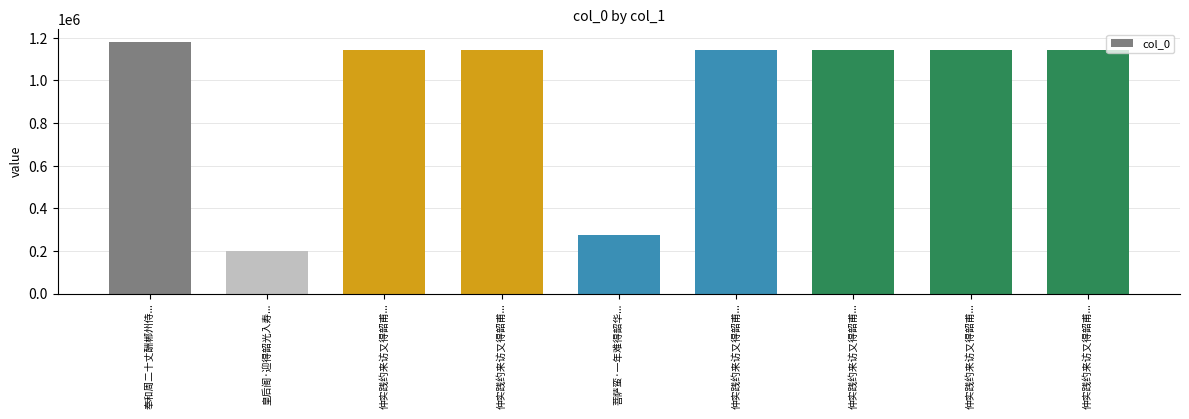

Rank the categories by value from highest to lowest.

奉和周二十丈酬郴州侍..., 仲实践约来访又得韶甫..., 仲实践约来访又得韶甫..., 仲实践约来访又得韶甫..., 仲实践约来访又得韶甫..., 仲实践约来访又得韶甫..., 仲实践约来访又得韶甫..., 菩萨蛮·一年难得韶华..., 皇后阁·迎得韶光入寿...